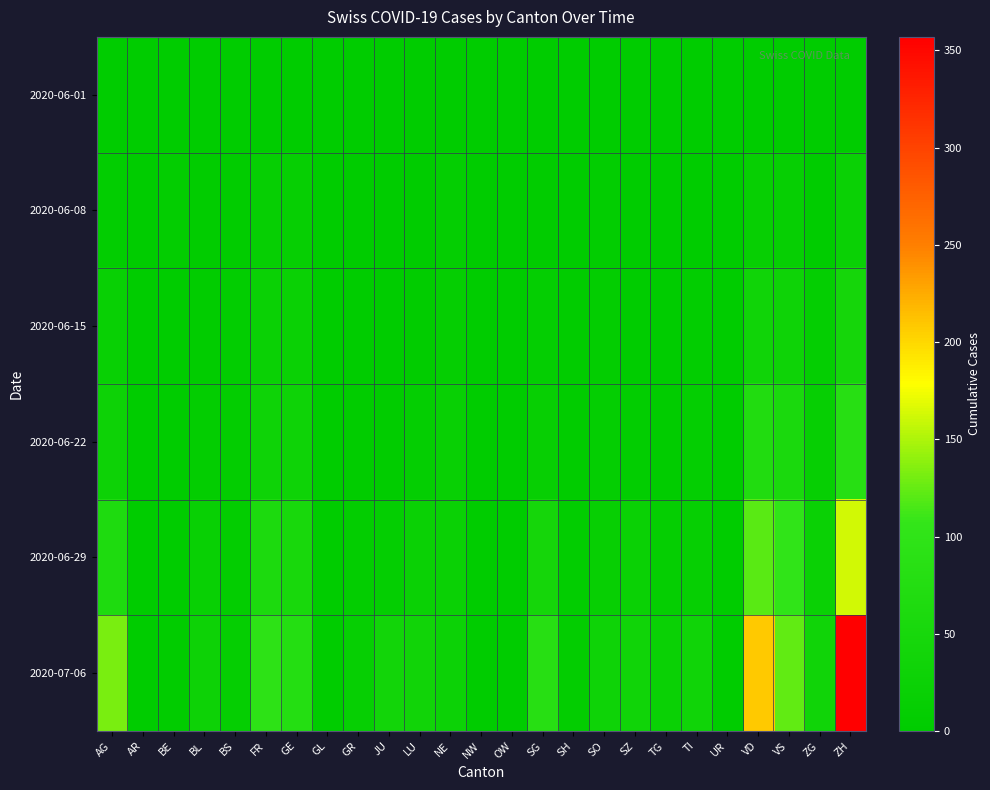

At which category is the sum across all series the highest?

ZH